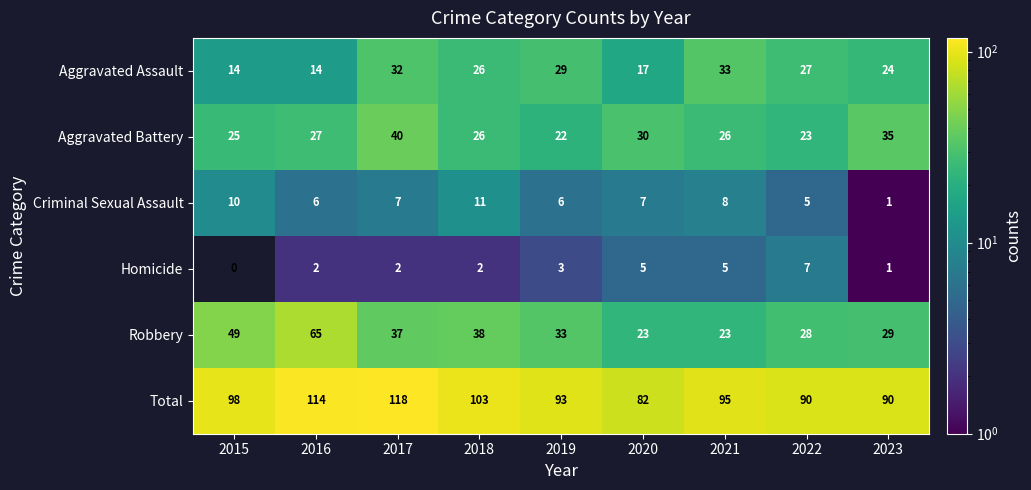

Between 2018 and 2021, which series saw the biggest shift?

Robbery